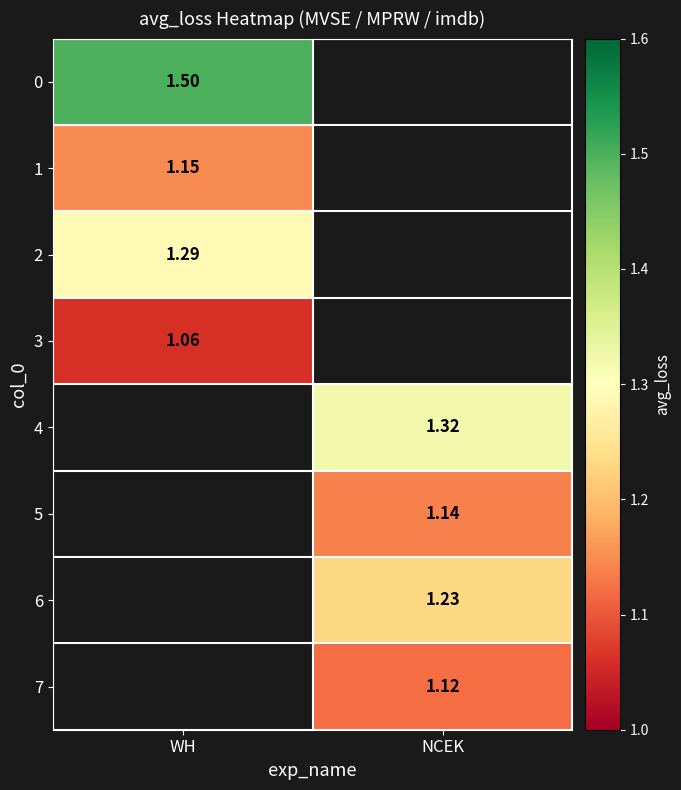

Is the value of 5 at NCEK greater than the value of 1 at NCEK?

No